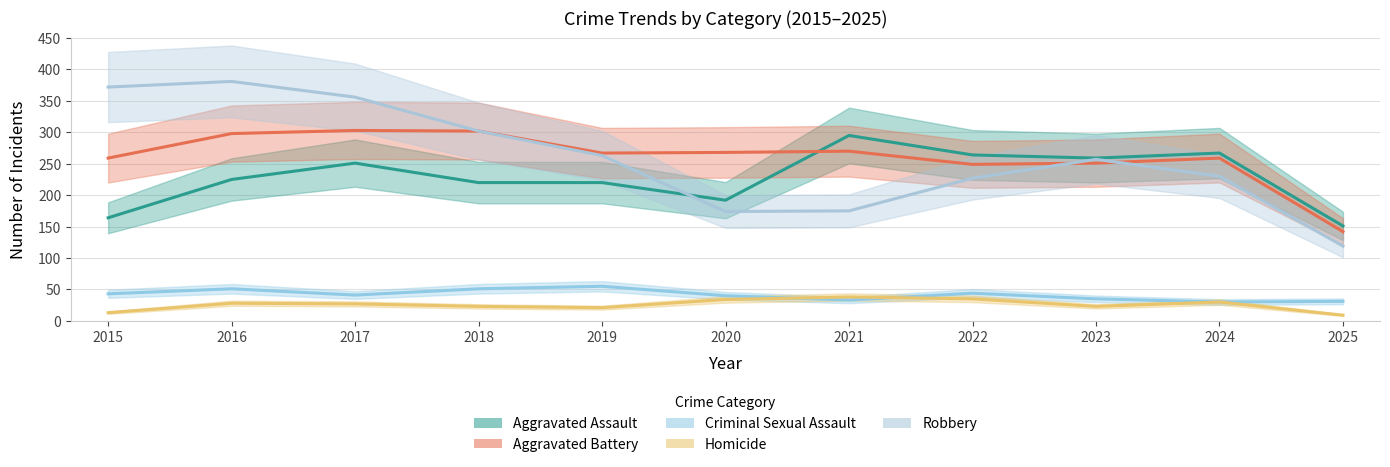

How many lines are shown in the chart?

5